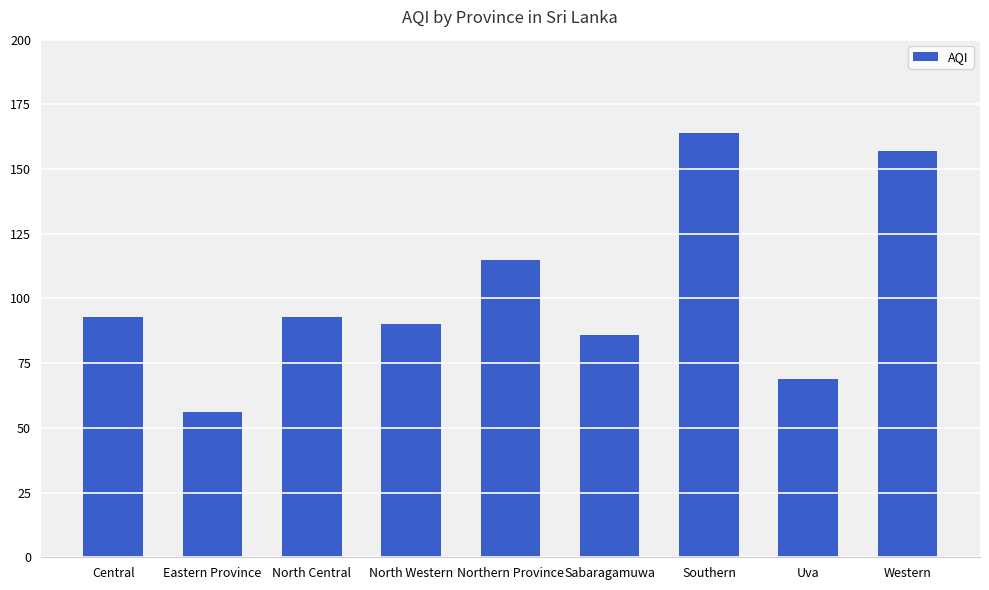

Reading left to right, transcribe all the data shown in this chart.

Central=93	Eastern Province=56	North Central=93	North Western=90	Northern Province=115	Sabaragamuwa=86	Southern=164	Uva=69	Western=157